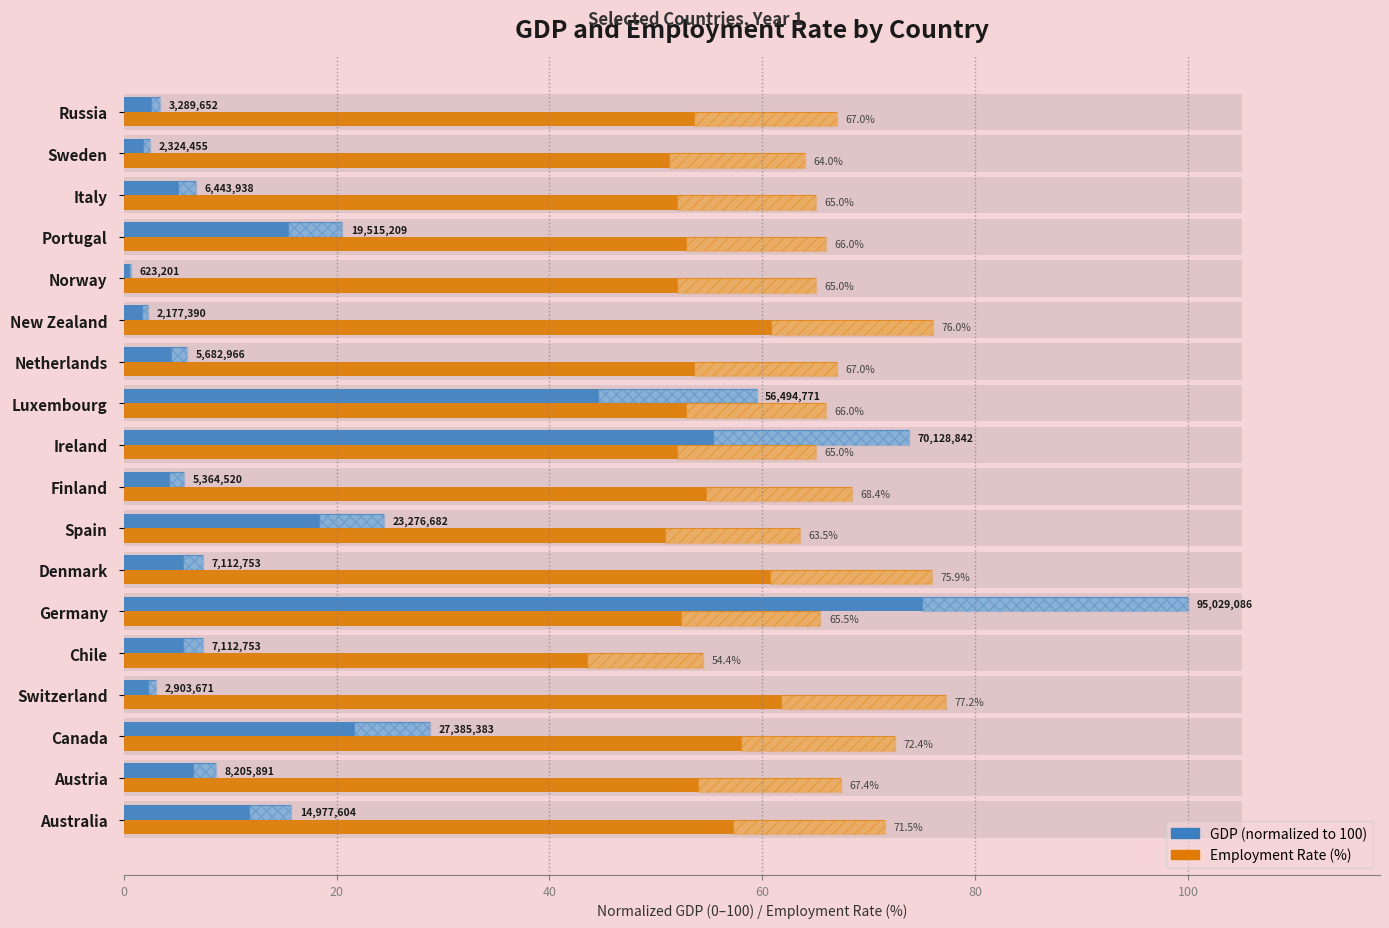

What is the sum of all GDP (normalized) values?

376.8